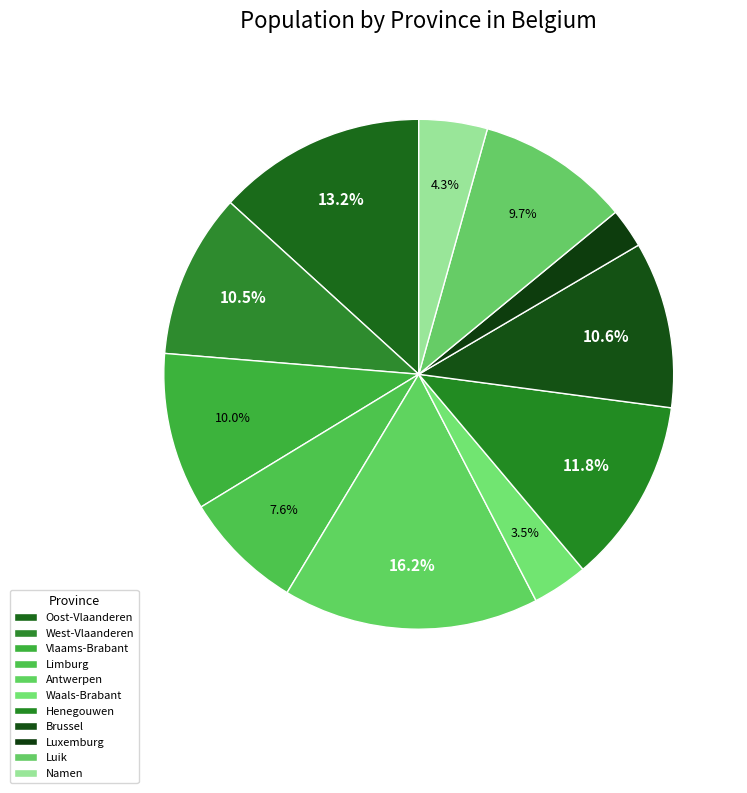

Which category has the smallest portion of the pie?

Luxemburg